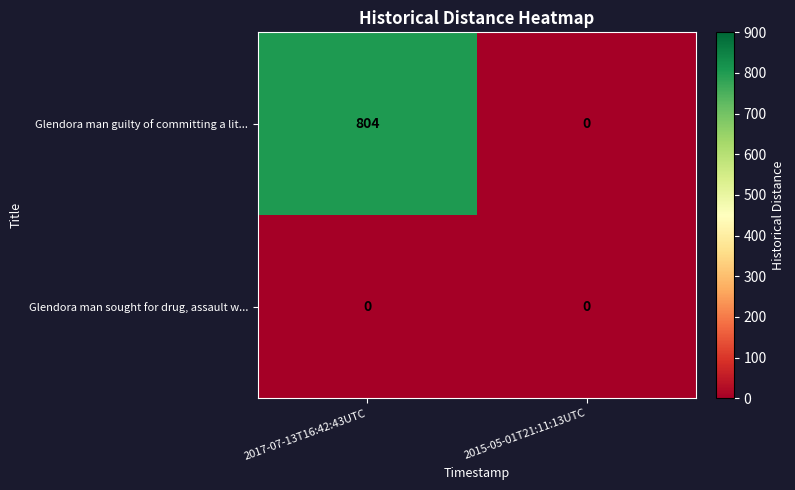

List the series in order of their peak value, highest first.

Glendora man guilty of committing a lit..., Glendora man sought for drug, assault w...